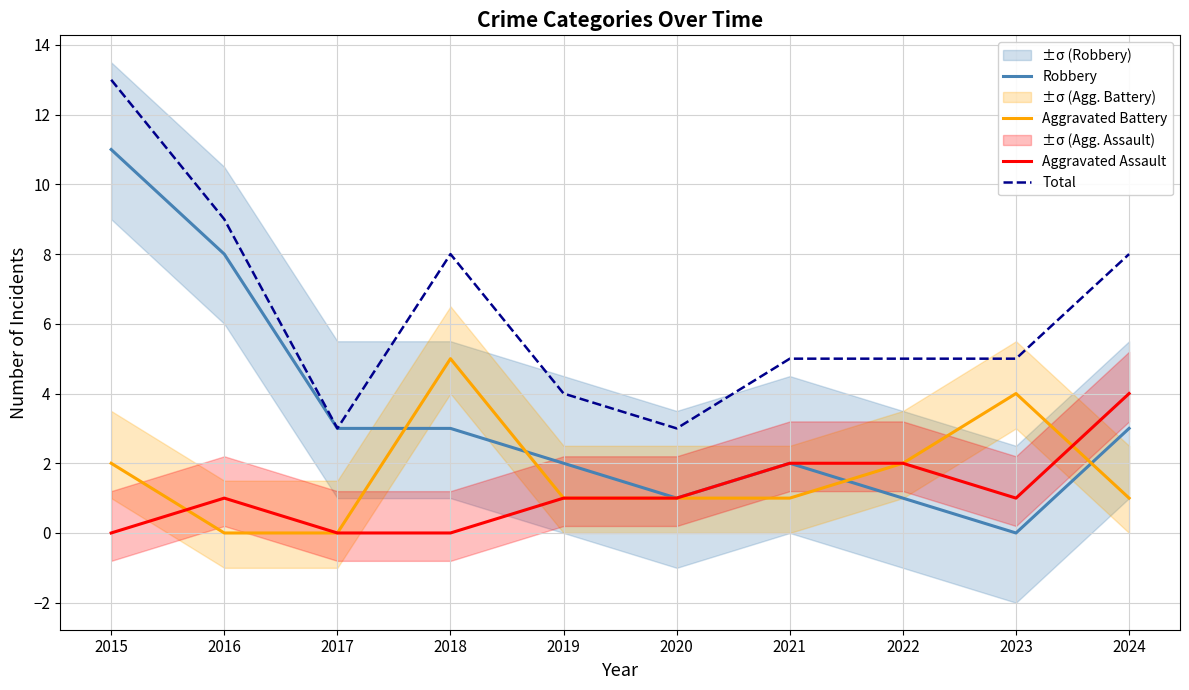

What is the spread (max minus min) of values at 2016?

9